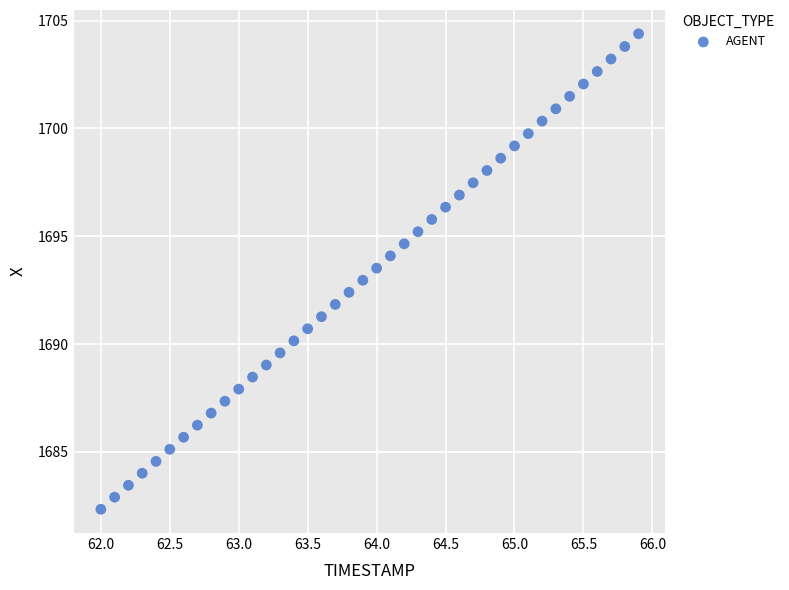

What is the range of X values (max minus min)?

3.9